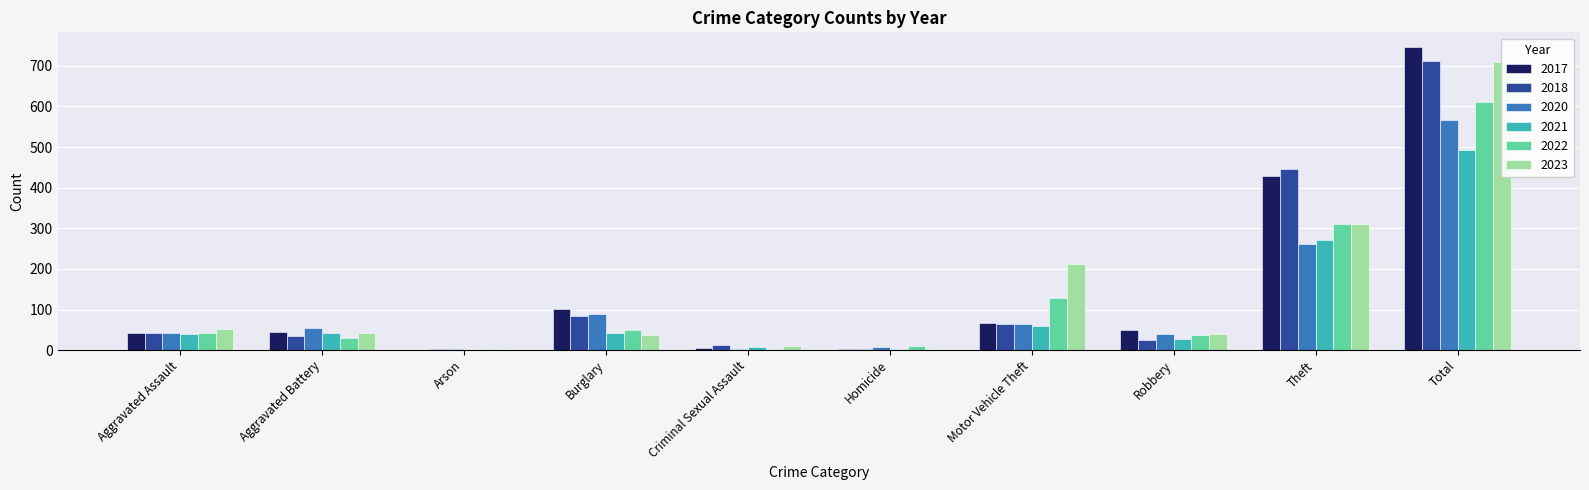

At which label is 2020 closest to 284?

Theft